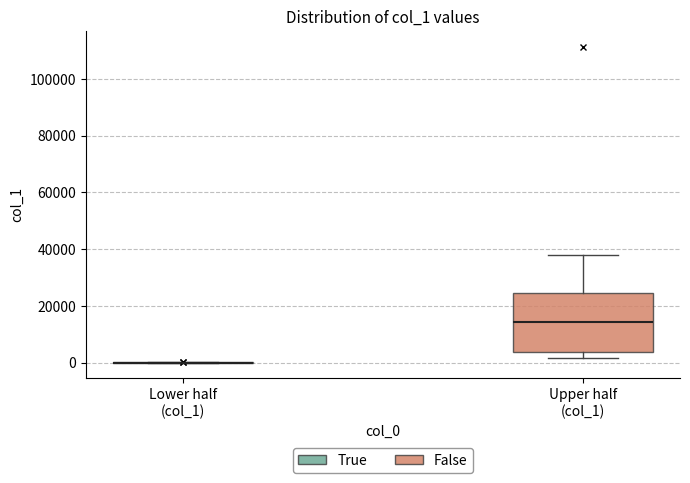

Comparing the boxes themselves (not the whiskers), which one is the tallest?

Upper half (col_1)